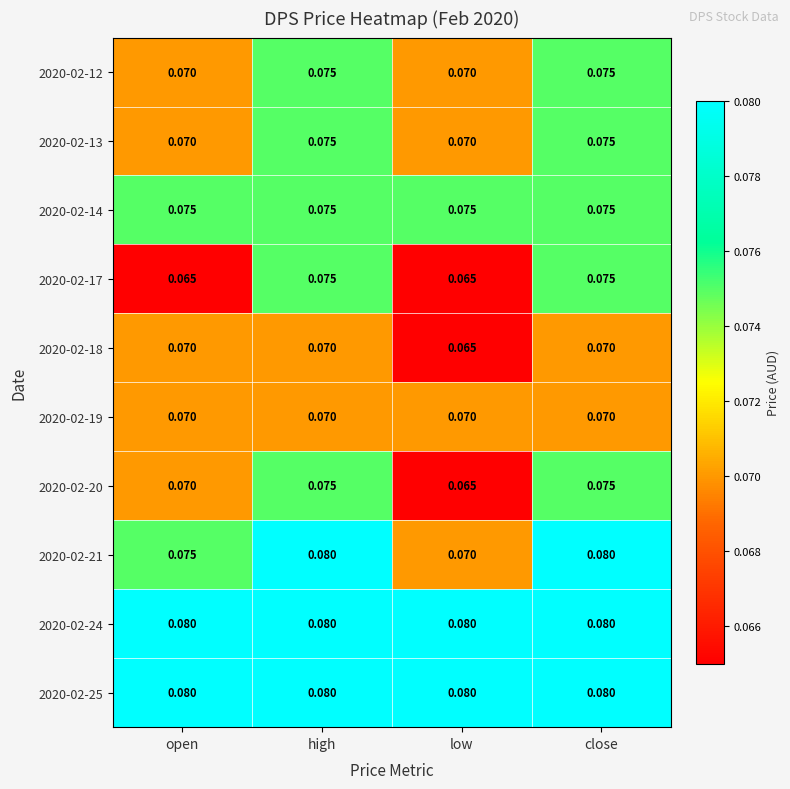

Between open and close, which series saw the biggest shift?

2020-02-17